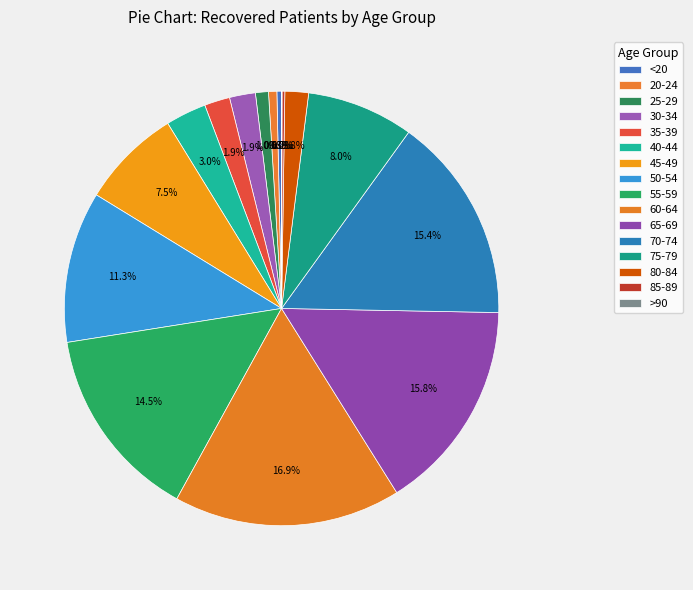

True or false: 65-69 accounts for 24% of the total.

False